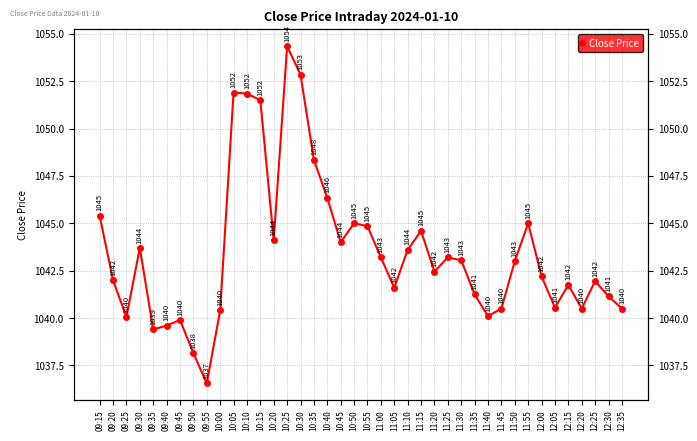

Where is the first local maximum?

09:30